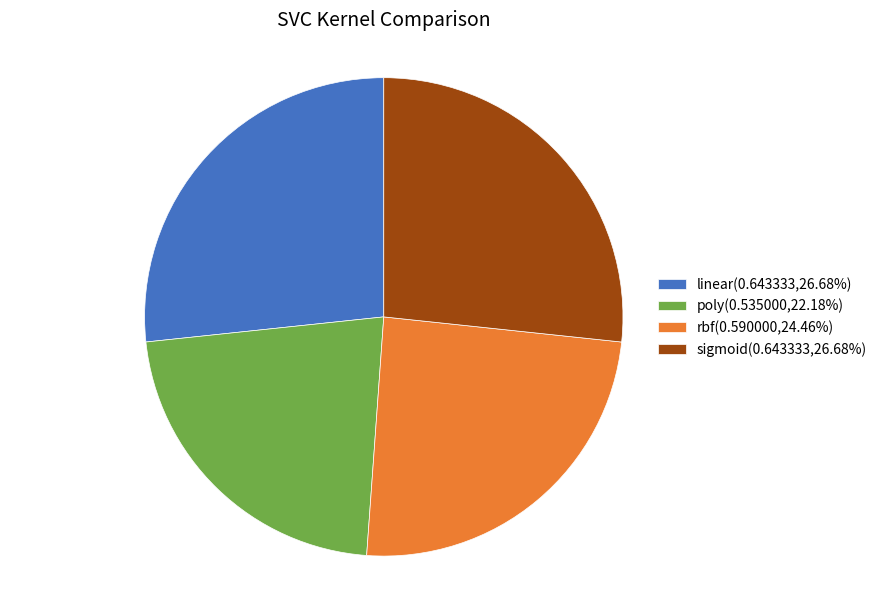

Combined, do linear and poly account for over 50%?

No